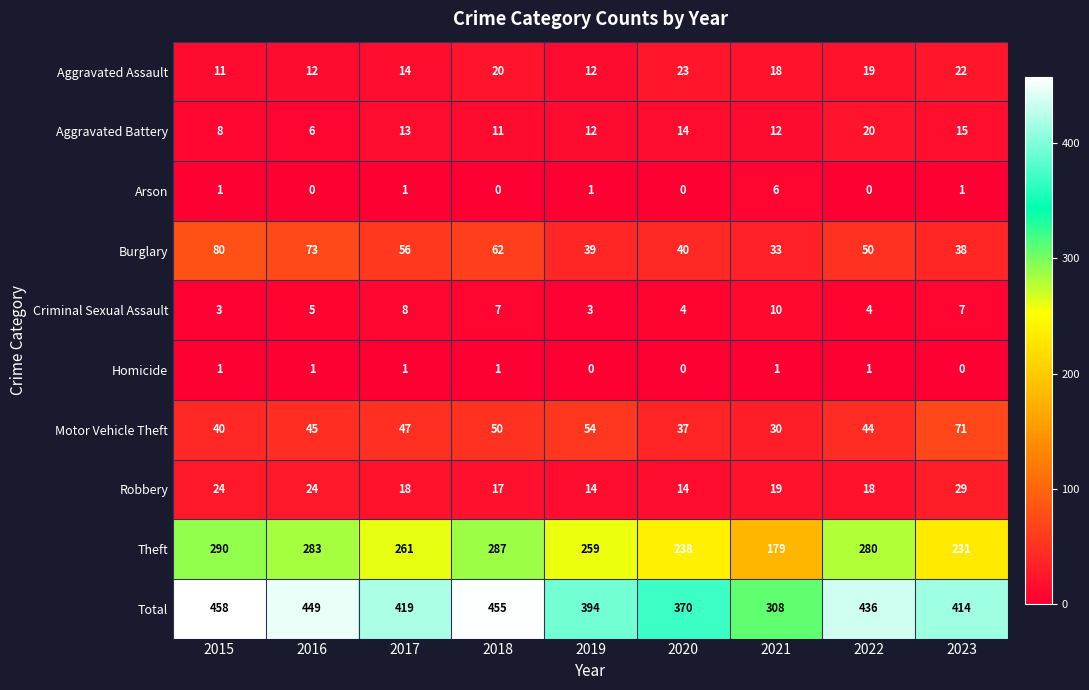

What is the spread (max minus min) of values at 2018?

455